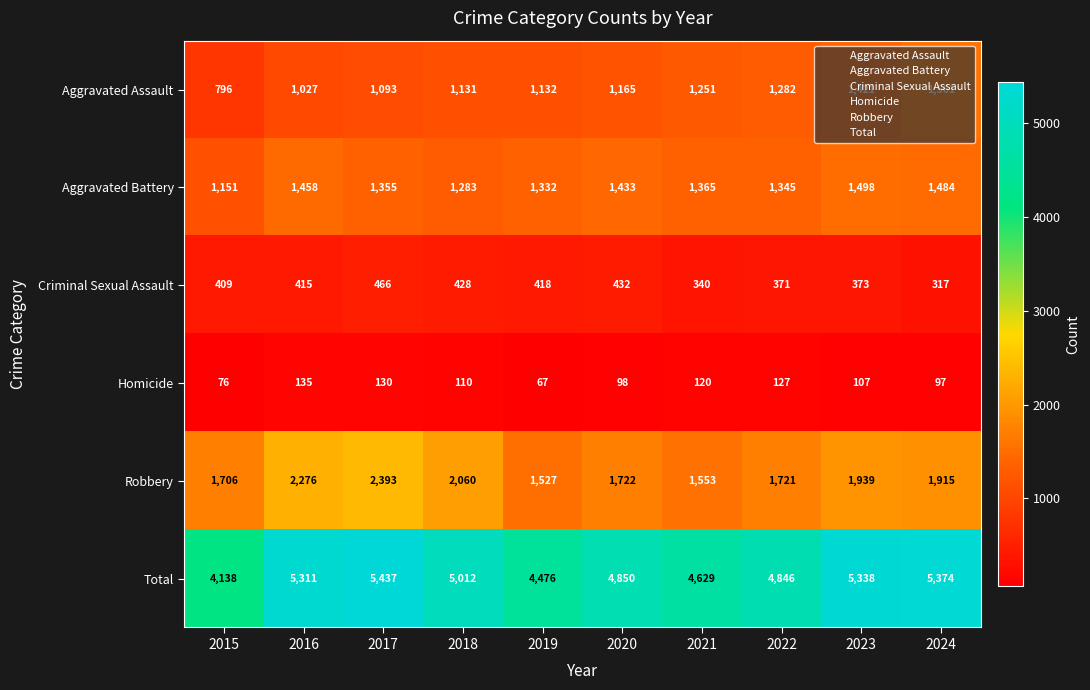

How many series are shown in this chart?

6